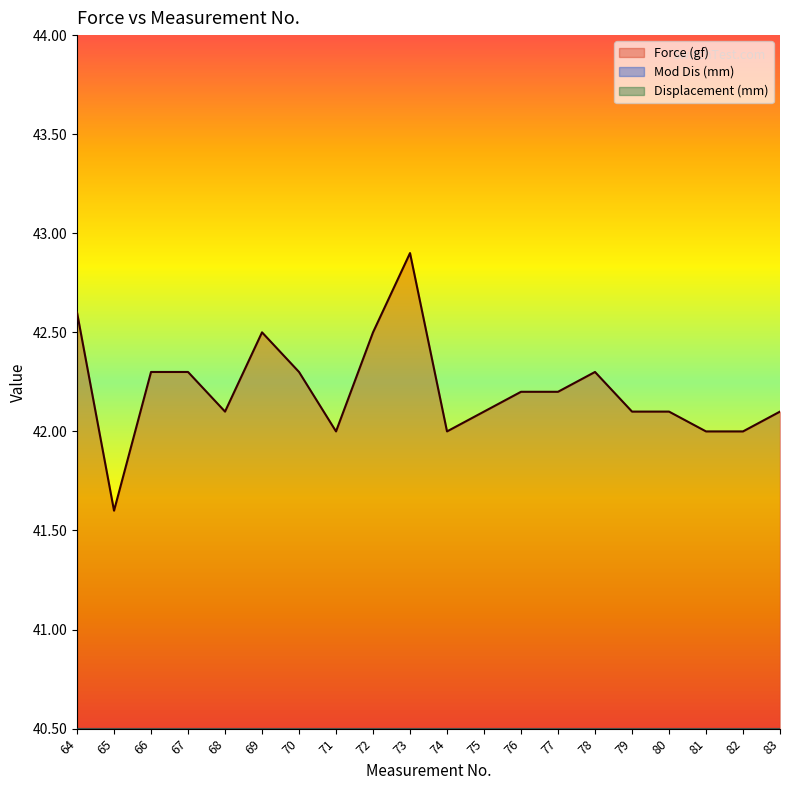

How many lines are shown in the chart?

3